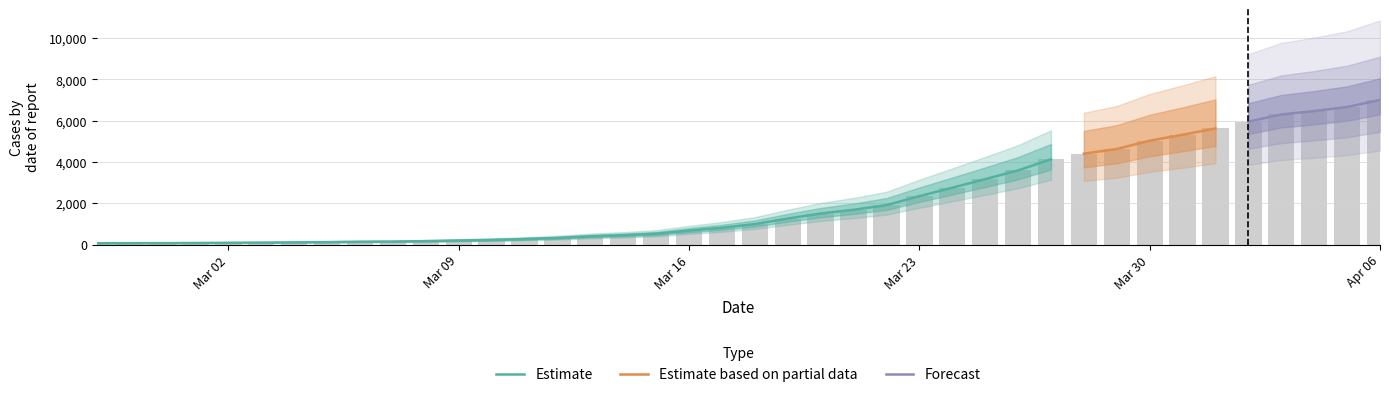

Are the bars grouped side by side (vs. stacked)?

No